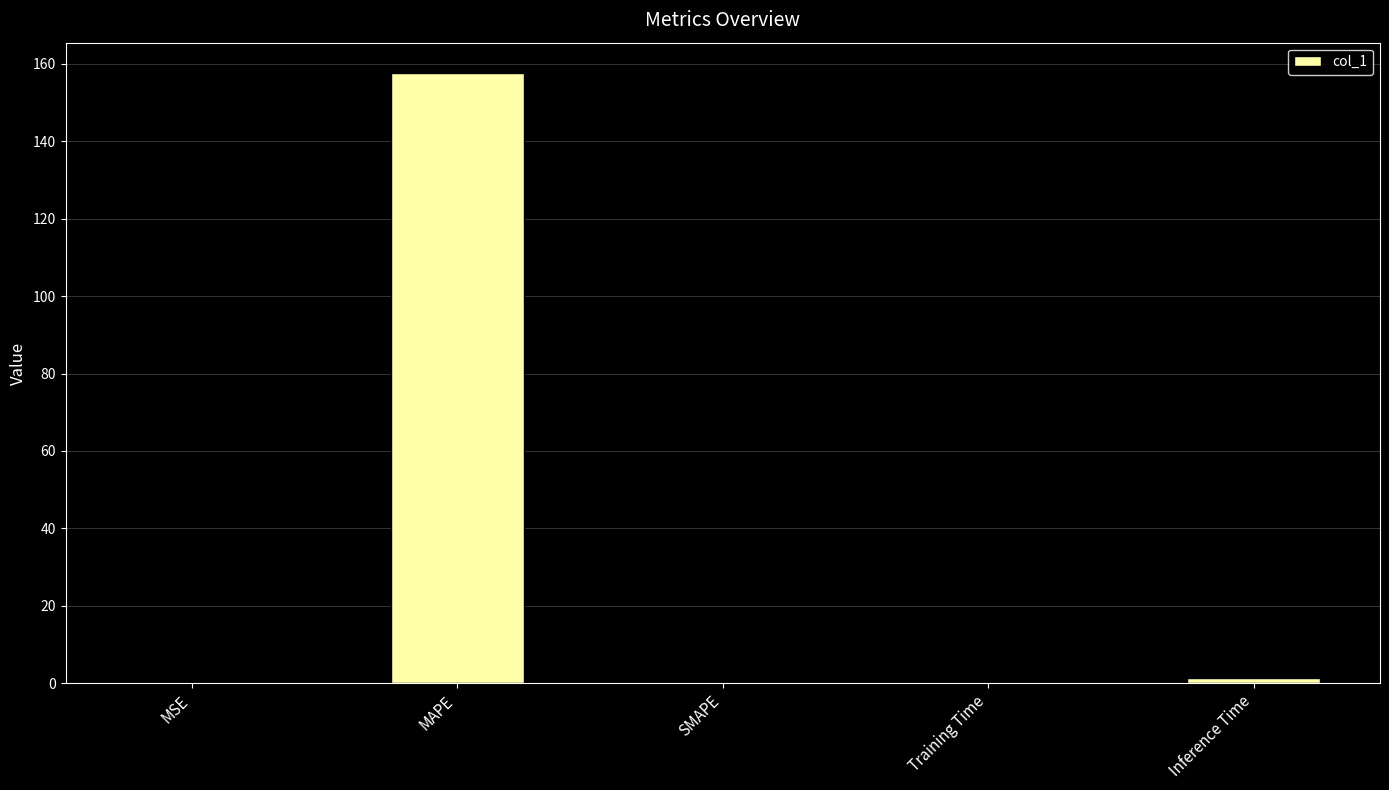

The chart shows a value of 91.9 at SMAPE. True or false?

False